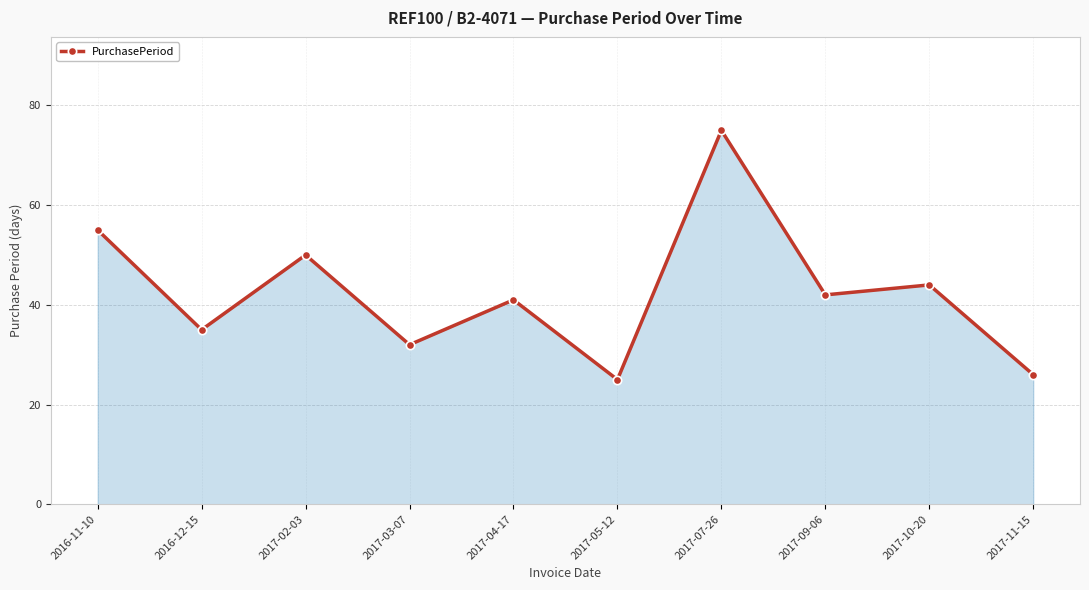

What is the sum of all values?

425